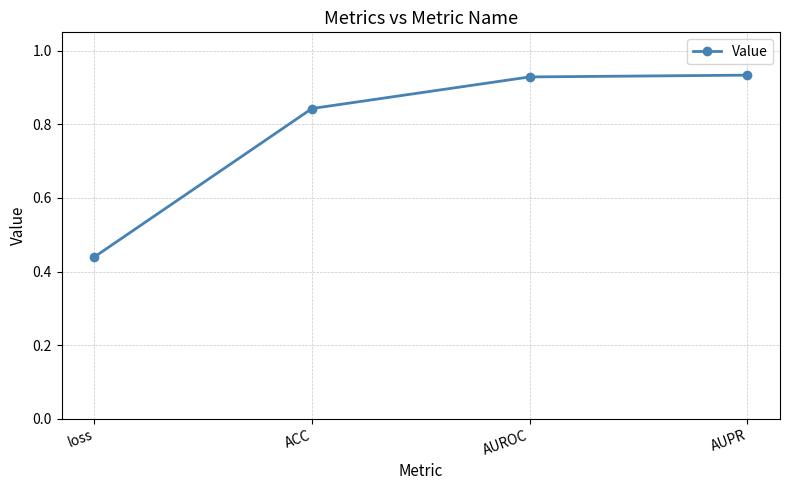

The chart shows a value of 1.2 at ACC. True or false?

False